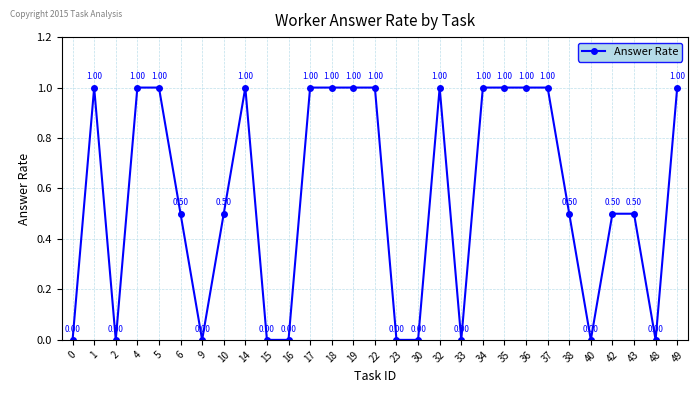

Reading right to left, what are all the values shown in this chart?

49=1.0	48=0.0	43=0.5	42=0.5	40=0.0	38=0.5	37=1.0	36=1.0	35=1.0	34=1.0	33=0.0	32=1.0	30=0.0	23=0.0	22=1.0	19=1.0	18=1.0	17=1.0	16=0.0	15=0.0	14=1.0	10=0.5	9=0.0	6=0.5	5=1.0	4=1.0	2=0.0	1=1.0	0=0.0